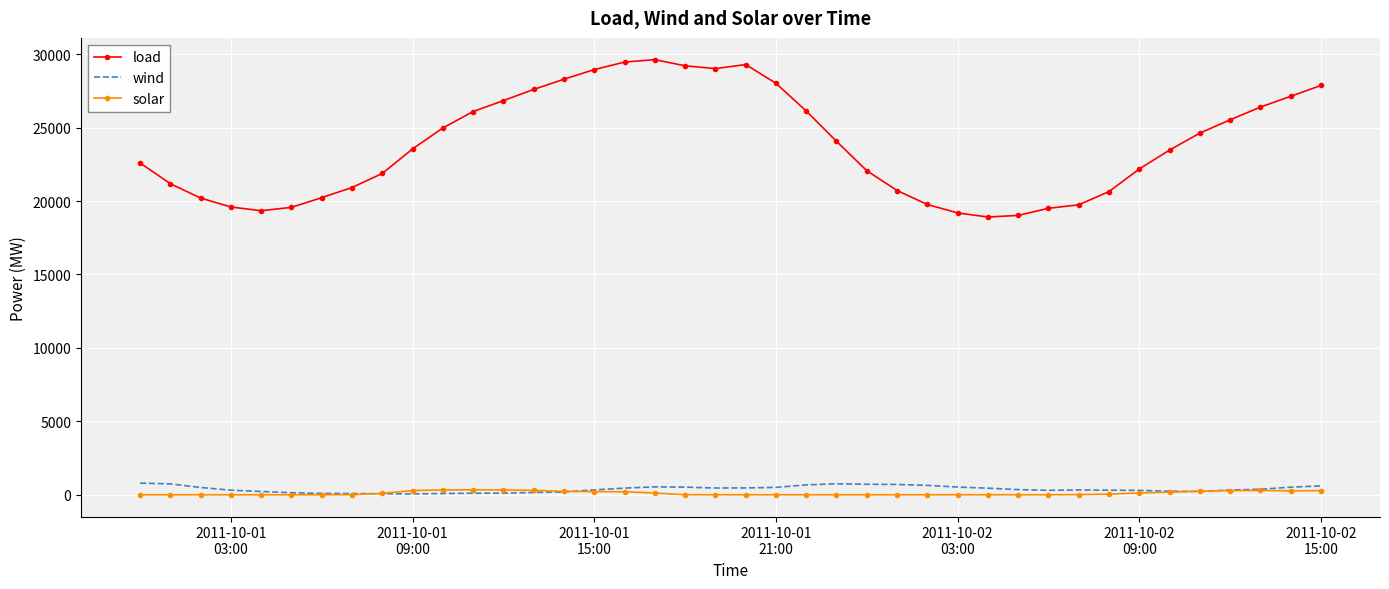

True or false: load and solar cross at least once.

False